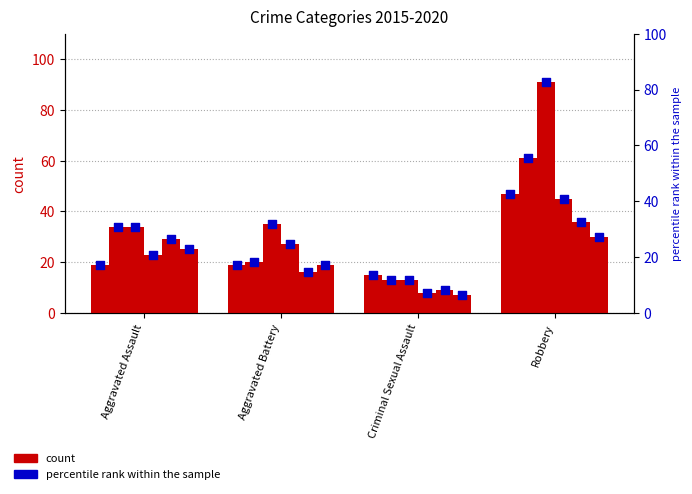

At which category is the sum across all series the highest?

Robbery